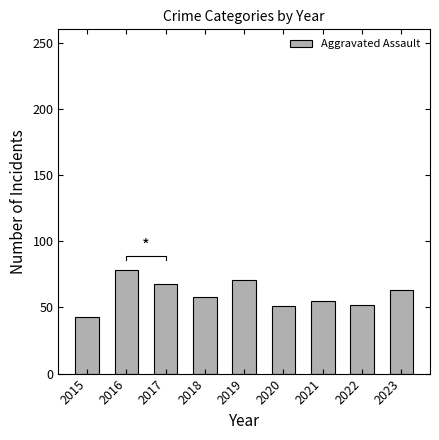

What is the value of the 4th bar from the left?

58